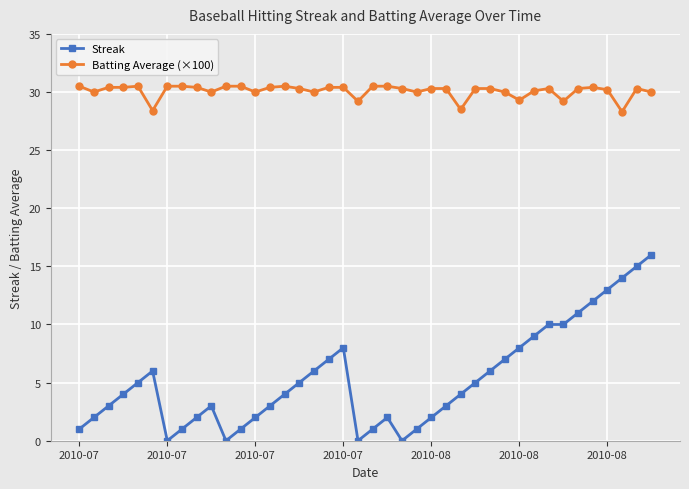

What is the average value of the Streak series?

5.3